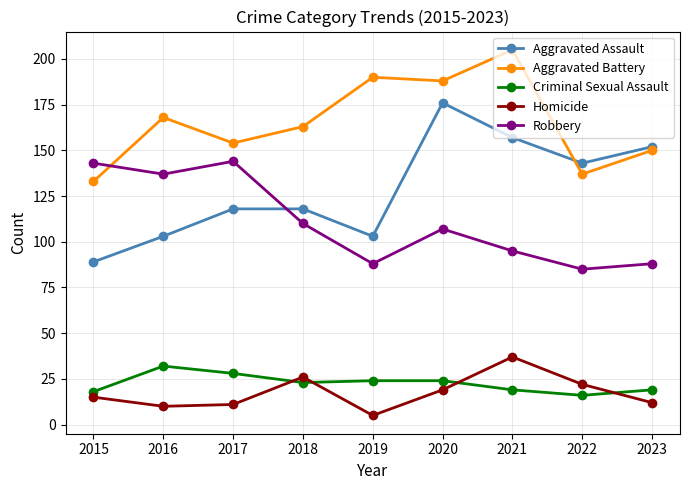

Which category has the lowest value across all series?

2019